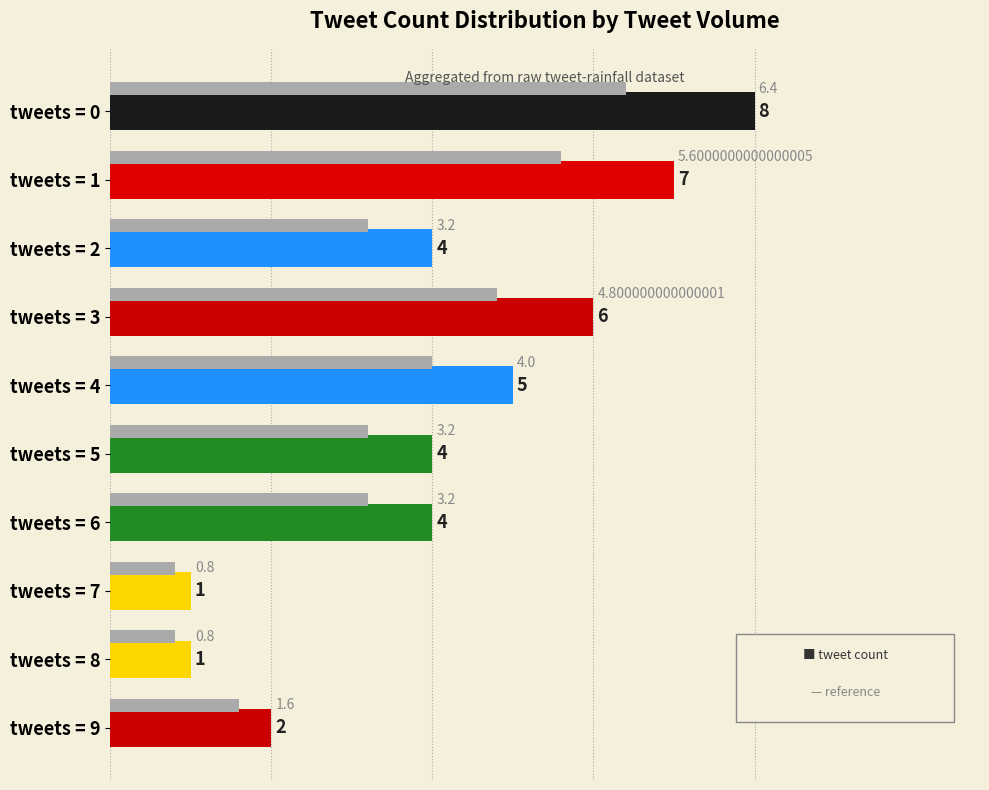

At which category is the sum across all series the highest?

tweets = 0